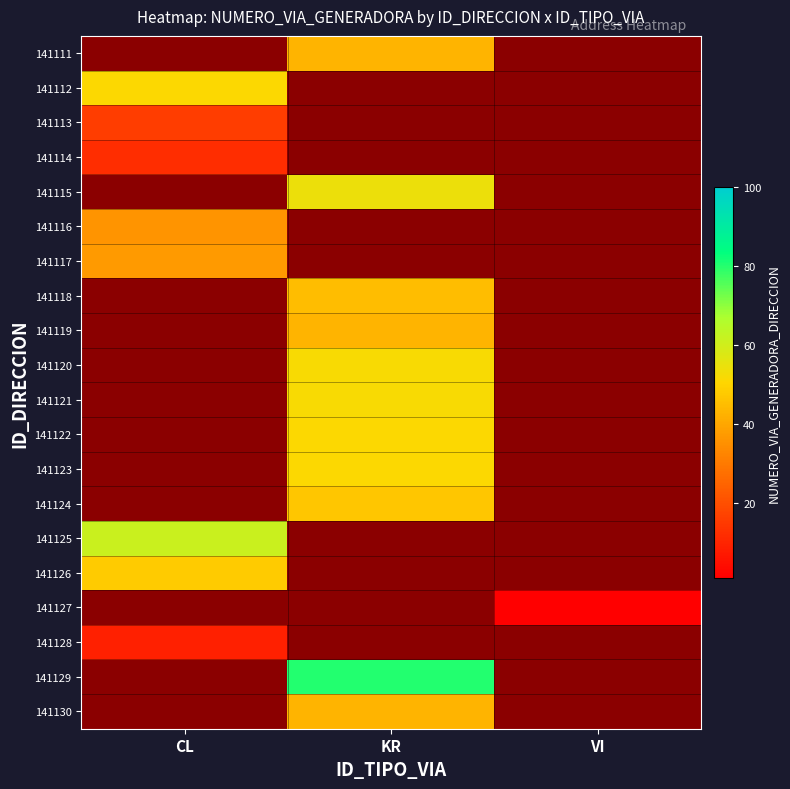

What is the greatest value displayed?

80.0